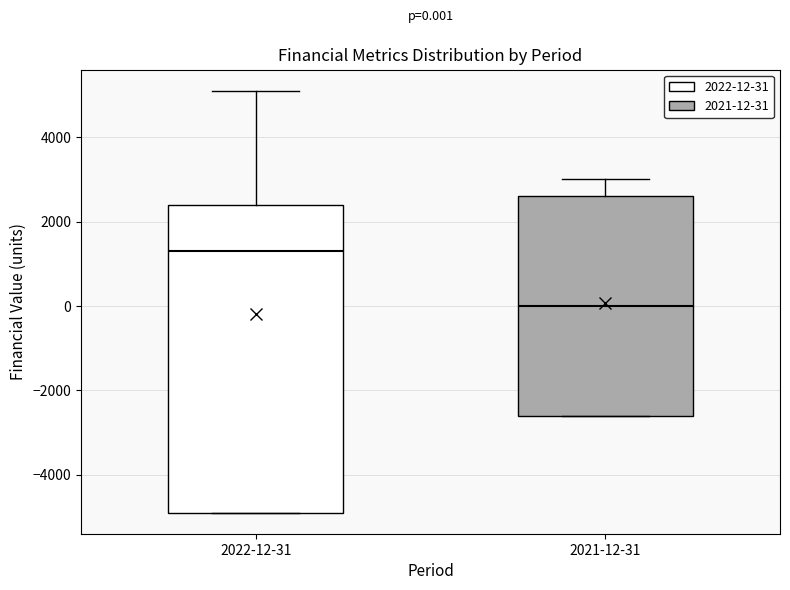

Which box has the highest median line?

2022-12-31